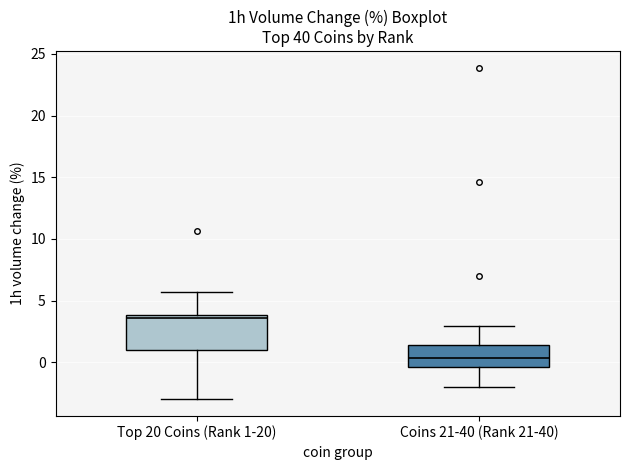

Reading left to right, read every box against the y-axis: the position of its median line, the range the box covers, and the ends of its whiskers. The values are not printed on the chart, so give them approximately, as read against the axis.

Top 20 Coins (Rank 1-20): median 3.5, box 1.0 to 4.0, whiskers -3.0 to 5.5
Coins 21-40 (Rank 21-40): median 0.5, box -0.5 to 1.5, whiskers -2.0 to 3.0